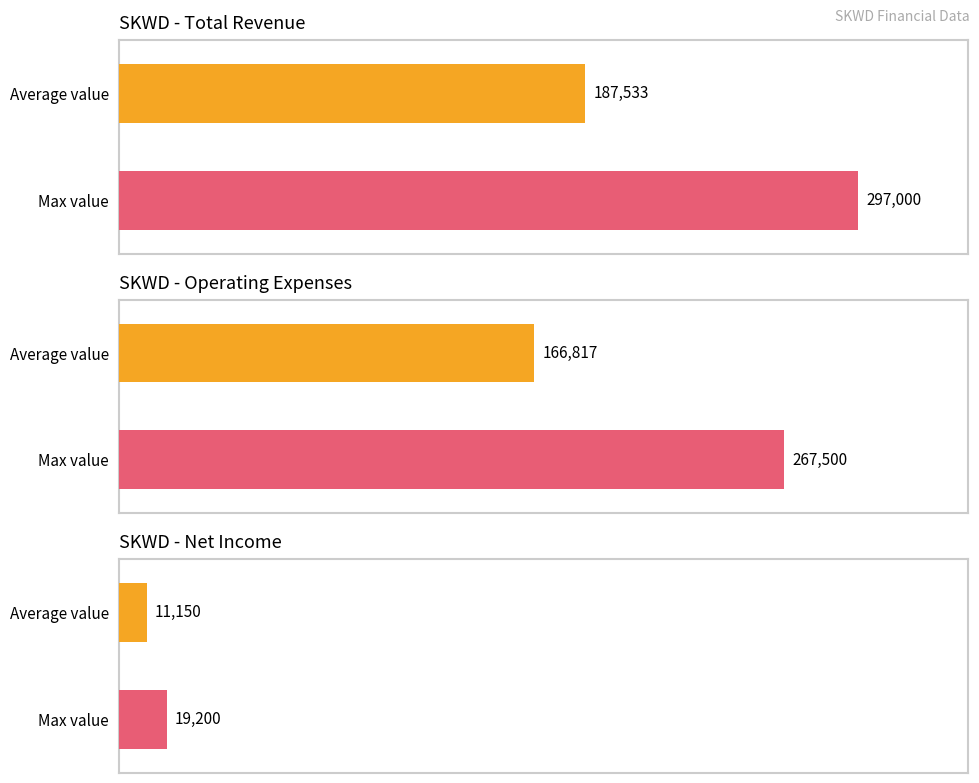

The value of Total Operating Expenses at 2023-03-31 is 65112. True or false?

False